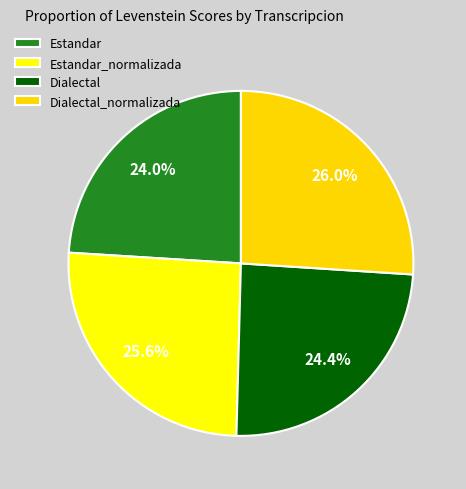

Which slice is the smallest?

Estandar